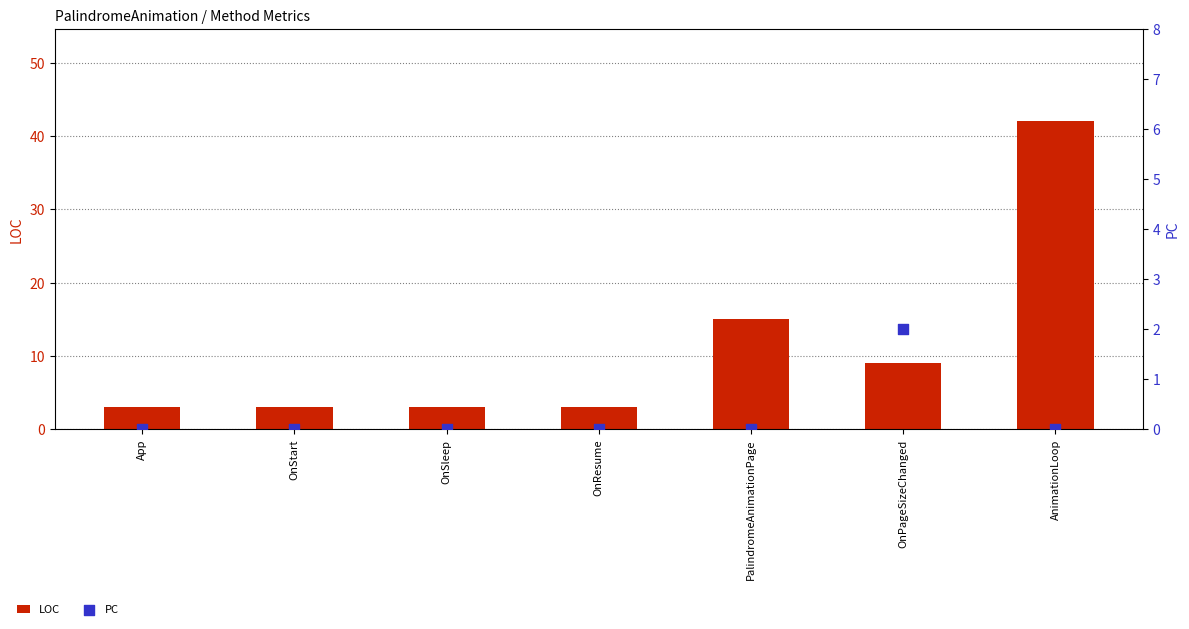

What are all the series names shown in the legend?

LOC, PC